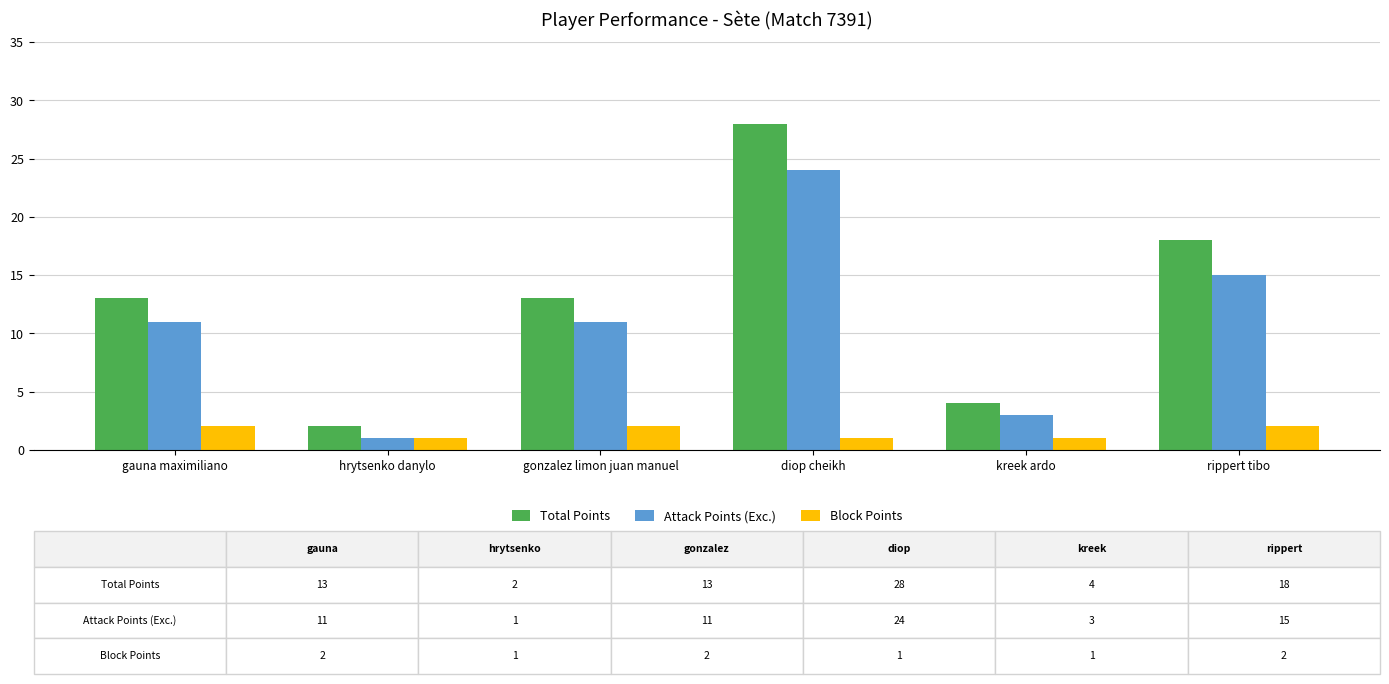

What is the sum of the Block Points values at diop cheikh and kreek ardo?

2